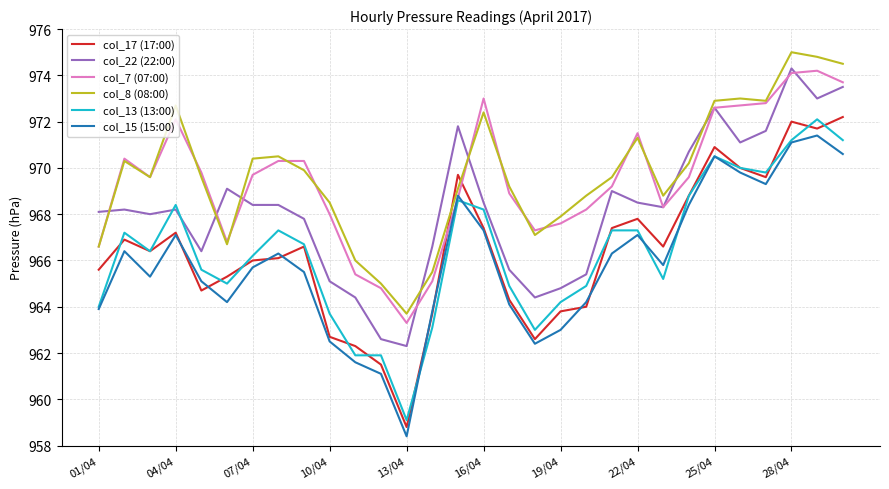

What is the minimum value shown in the chart?

958.4